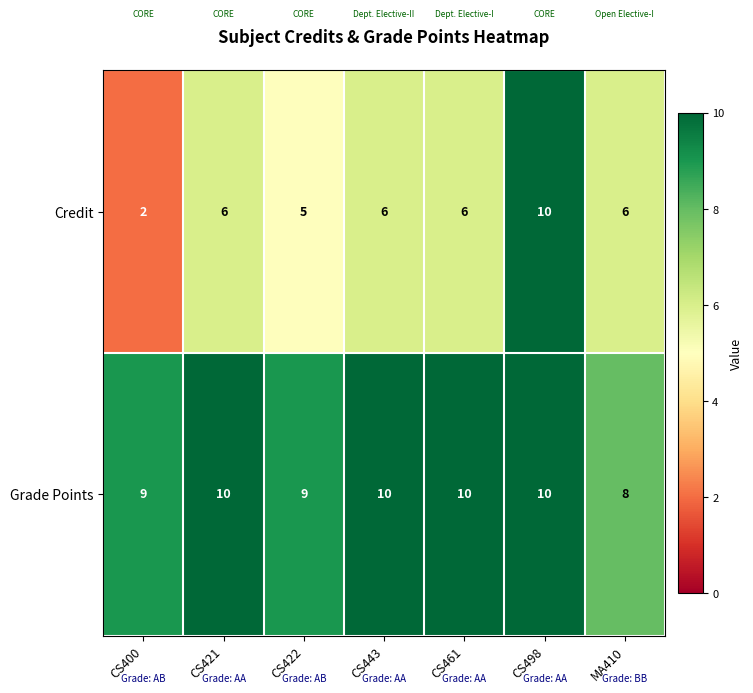

Which series changed the most between CS421 and MA410?

Grade Points